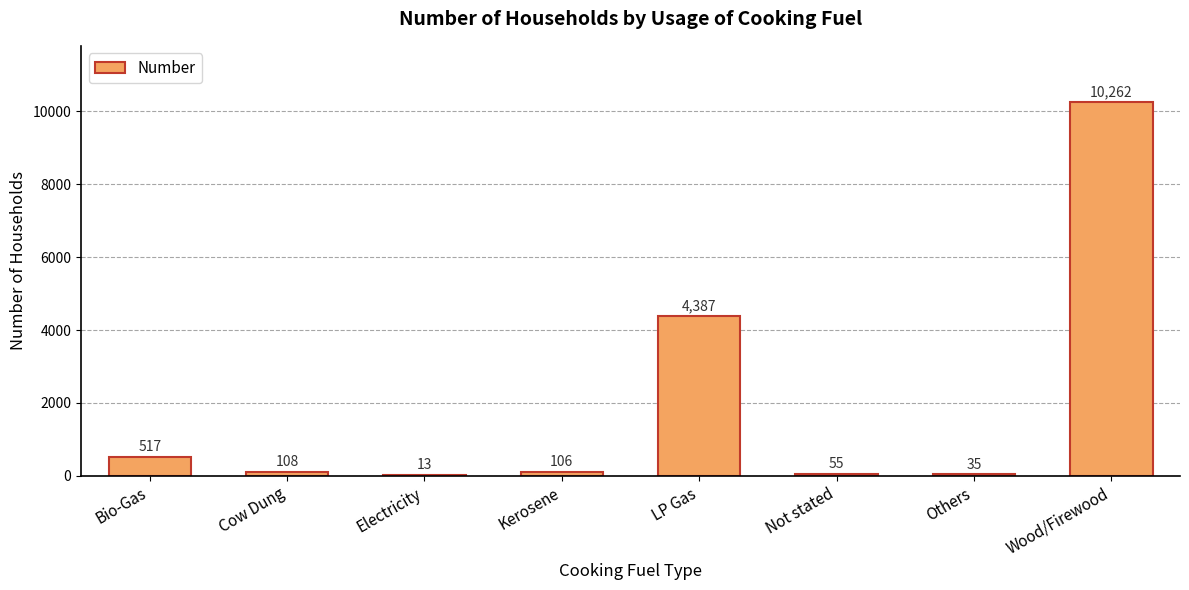

How many categories are shown in the chart?

8